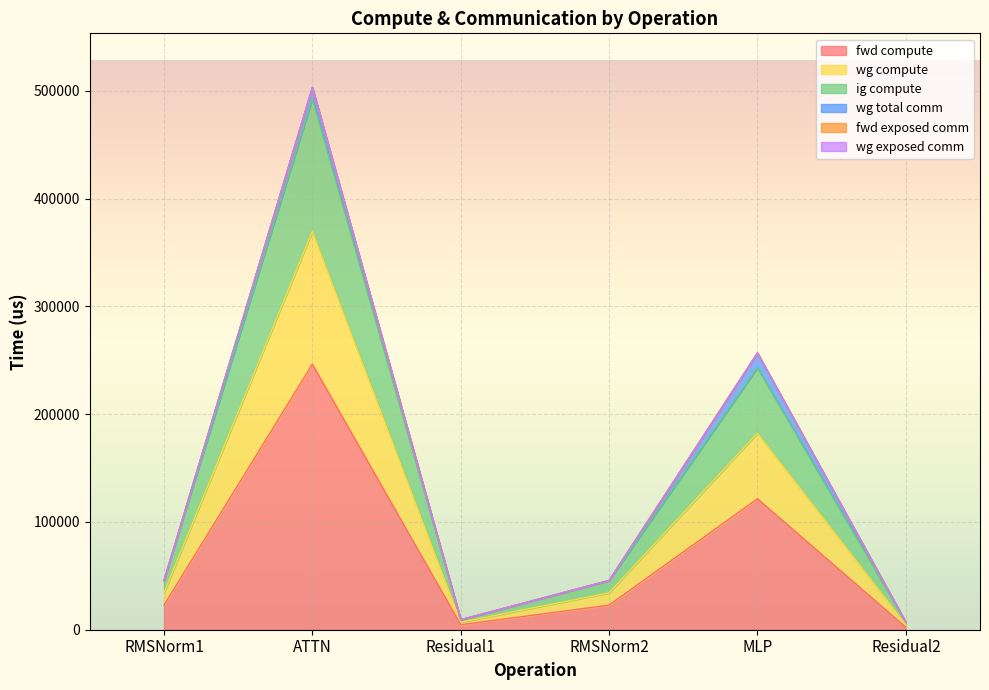

Which label corresponds to the smallest value in the chart?

Residual2